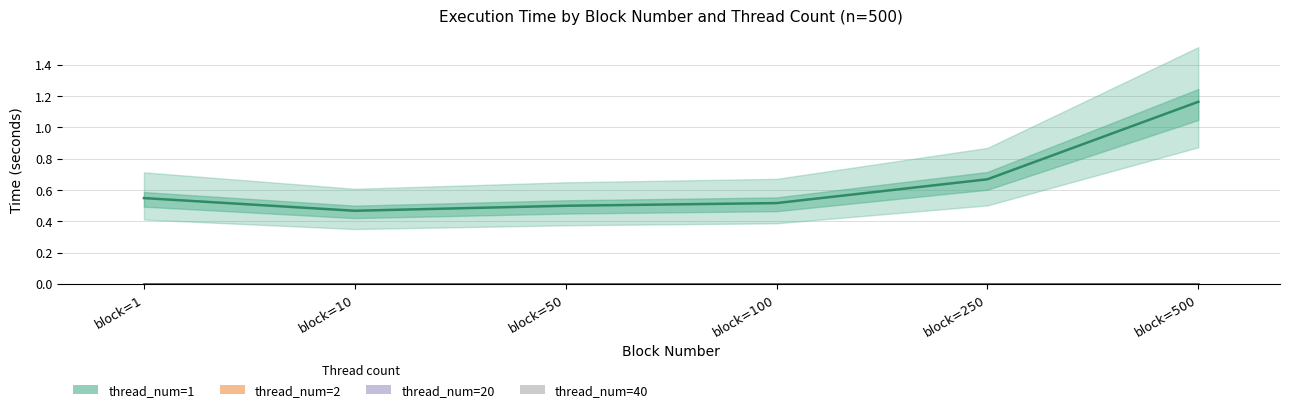

Between block=50 and block=100, which series saw the biggest shift?

thread_num=1